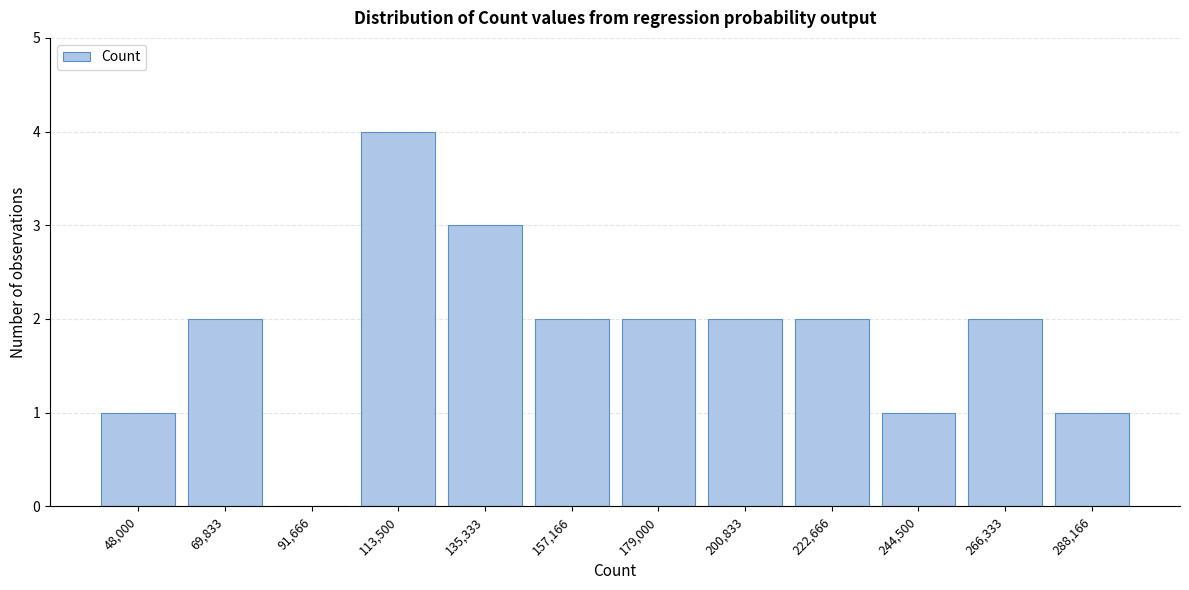

Reading right to left, list all the values displayed in this chart.

288,166=1	266,333=2	244,500=1	222,666=2	200,833=2	179,000=2	157,166=2	135,333=3	113,500=4	91,666=0	69,833=2	48,000=1